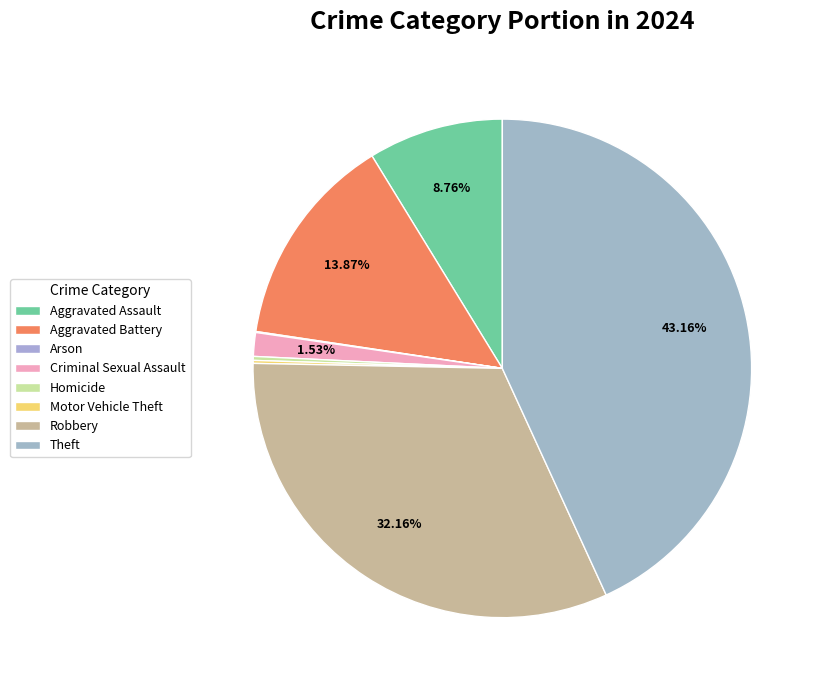

What is the total percentage of Arson and Homicide?

0.3%